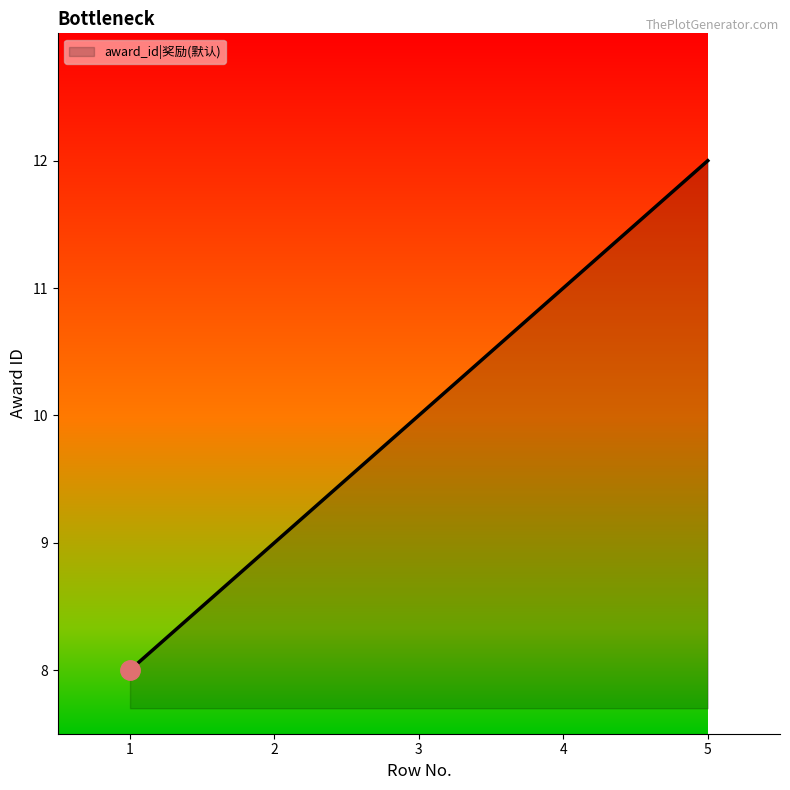

Read the value at 4.

11